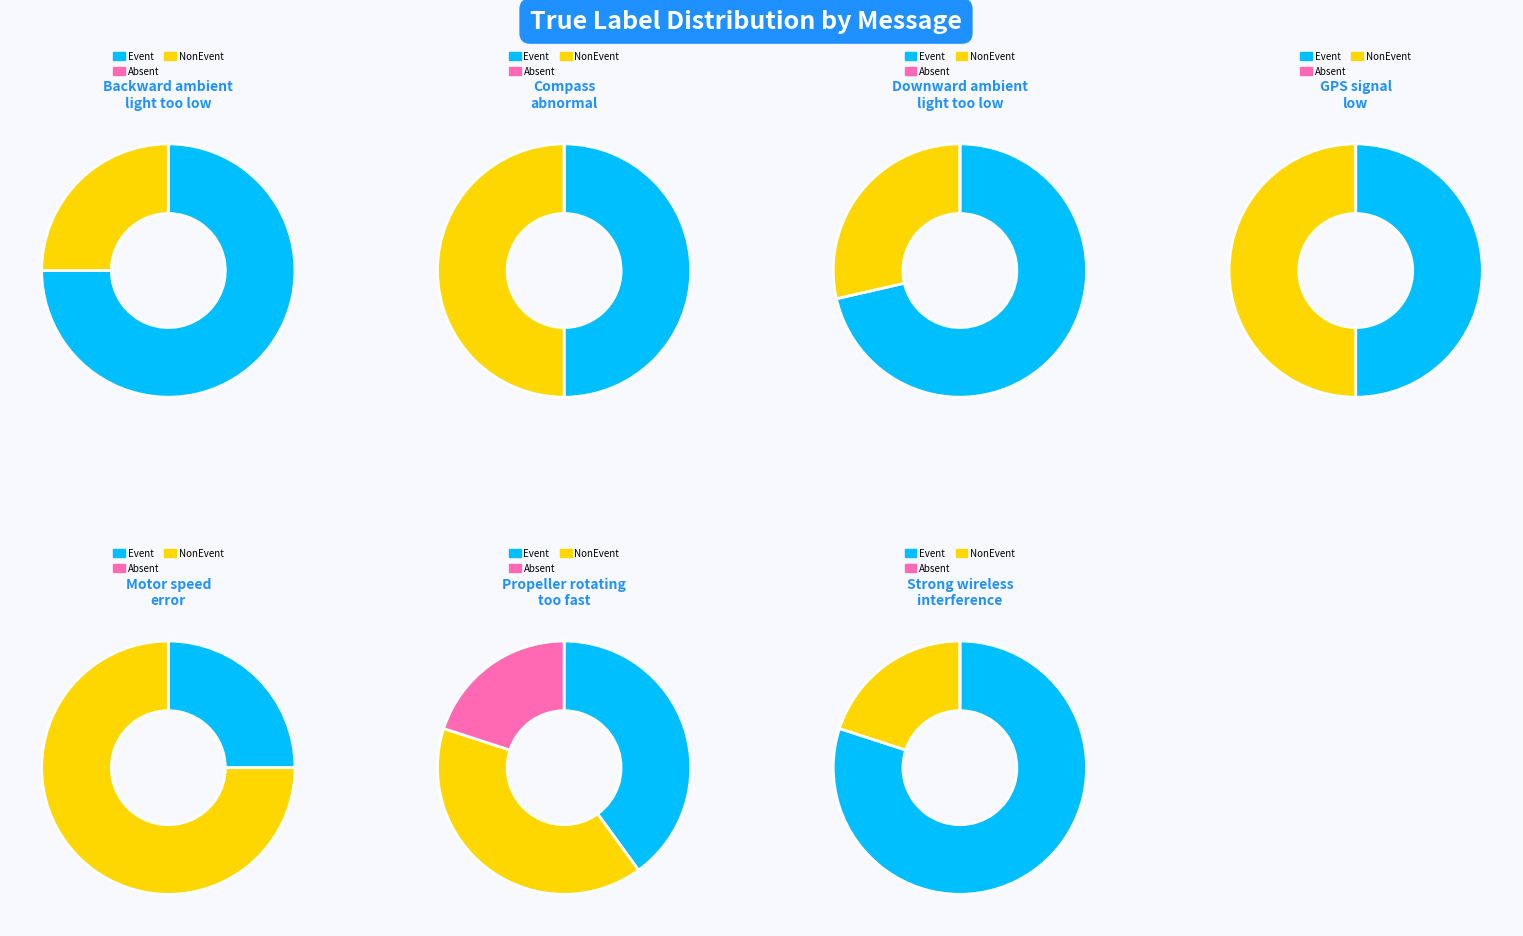

Is it true that GPS signal
low is 1% of the pie?

False